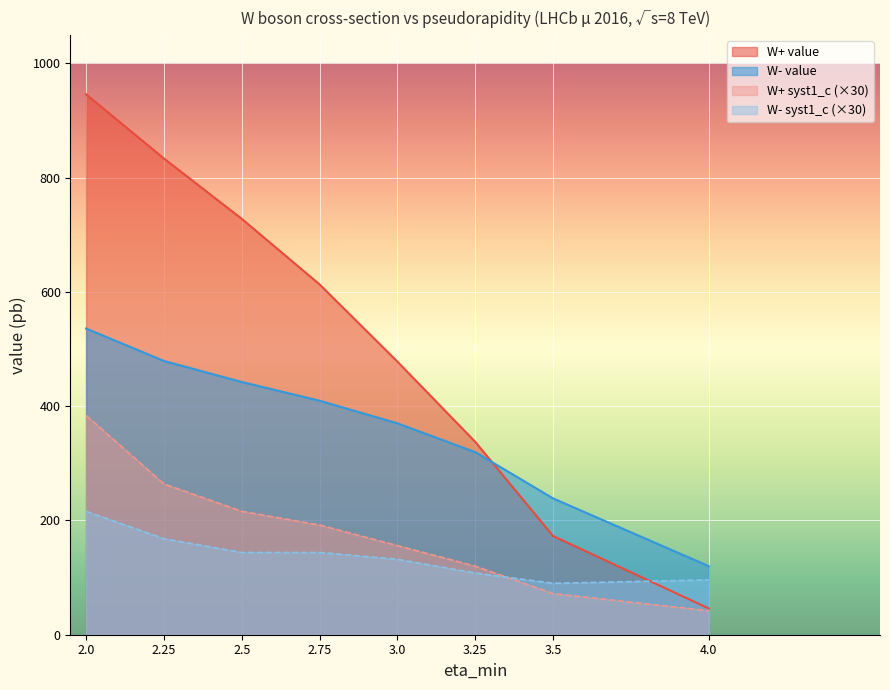

List the series in order of their peak value, highest first.

W+ value, W- value, W+ syst1_c (×30), W- syst1_c (×30)